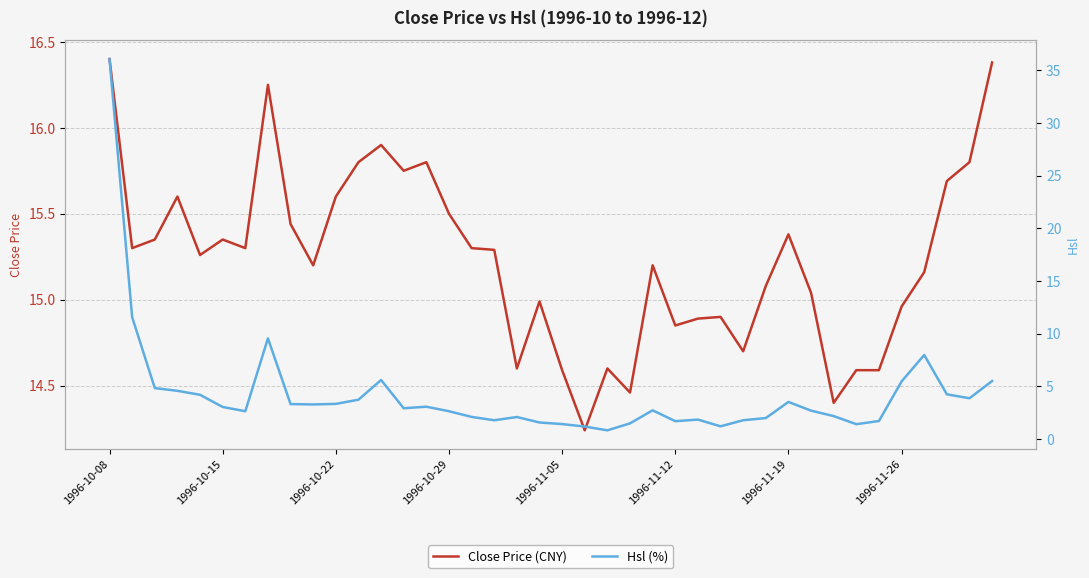

What is the average value of the Hsl (%) series?

4.1